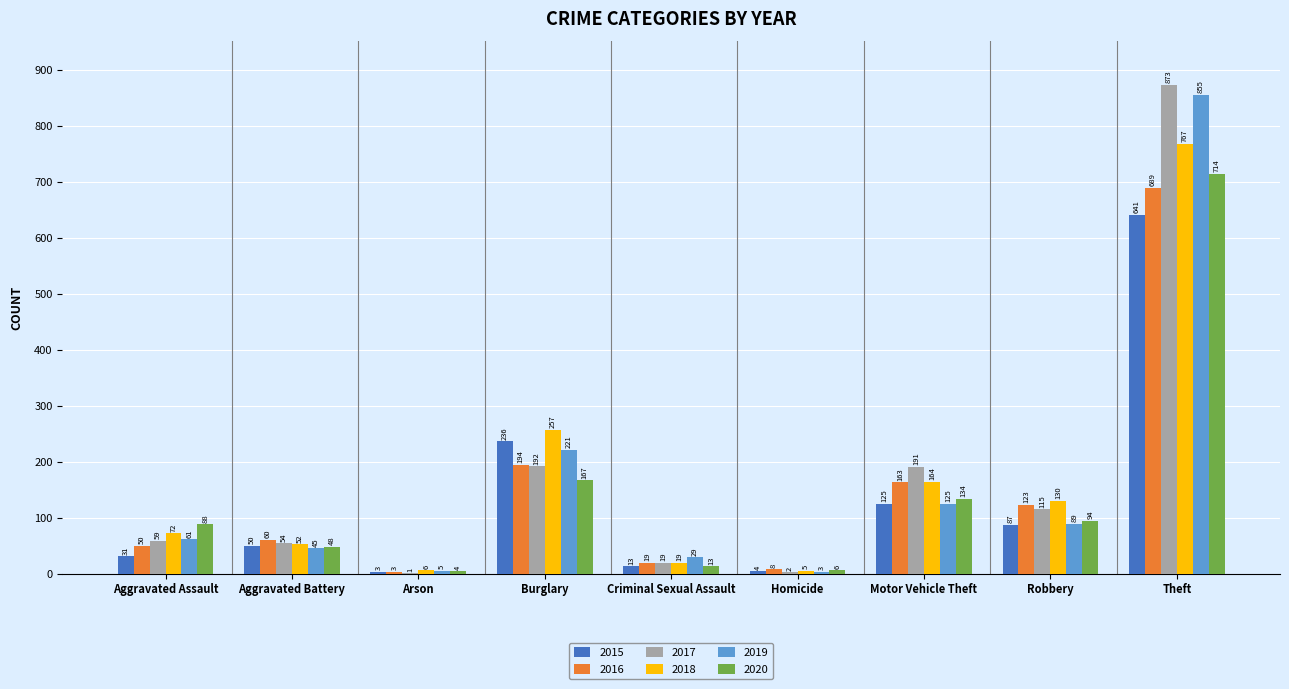

Is it true that 2016 equals 449 at Theft?

False